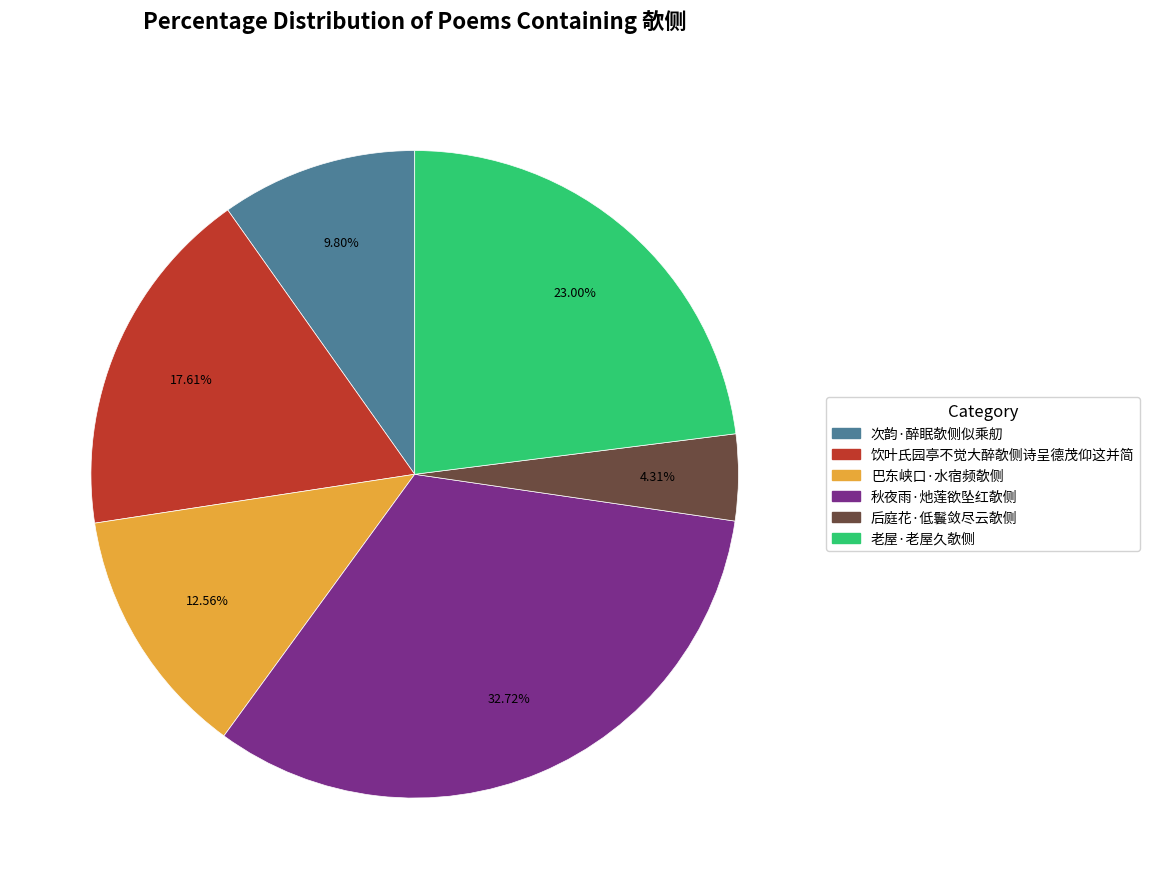

Is 饮叶氏园亭不觉大醉欹侧诗呈德茂仰这并简 the majority of the pie?

No